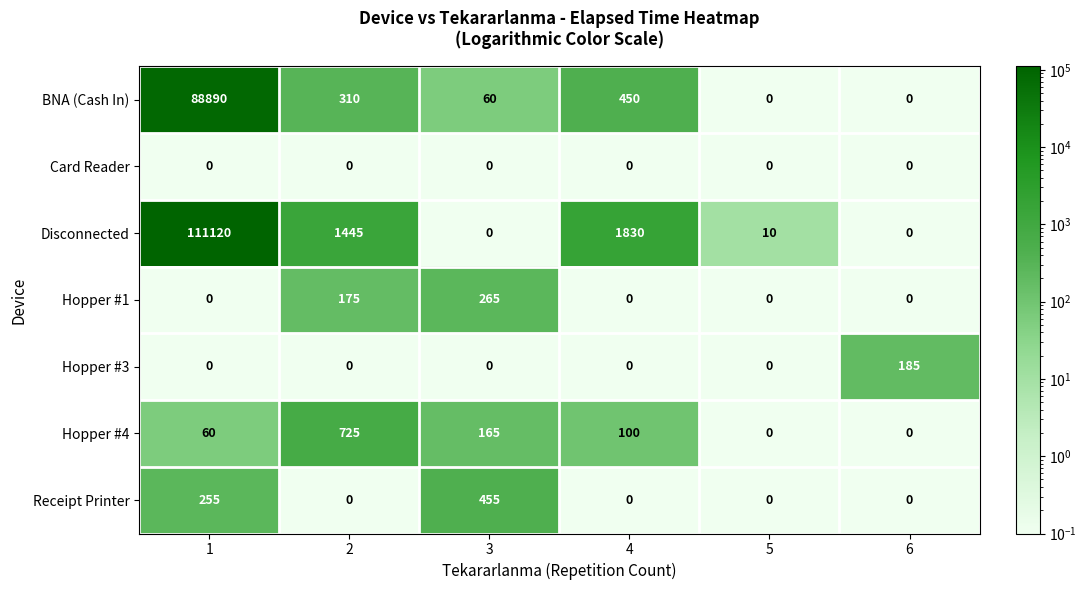

How many data points does each series have?

6